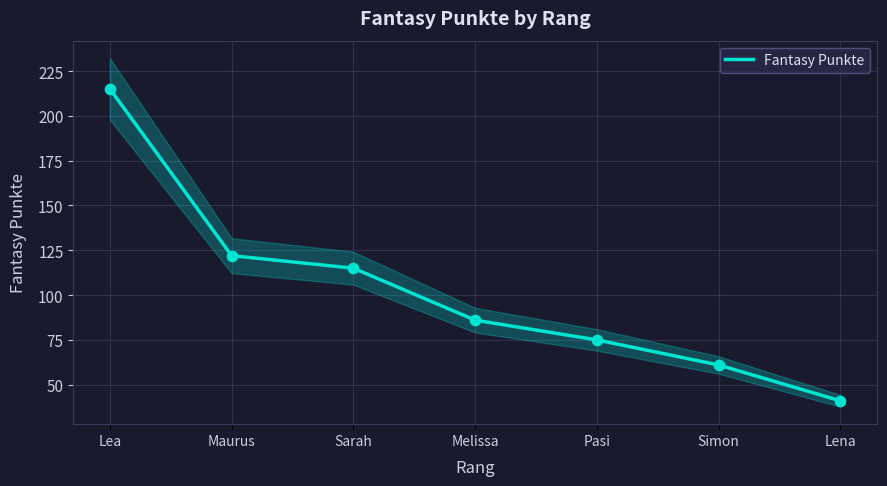

What is the change in value from Melissa to Pasi?

-11